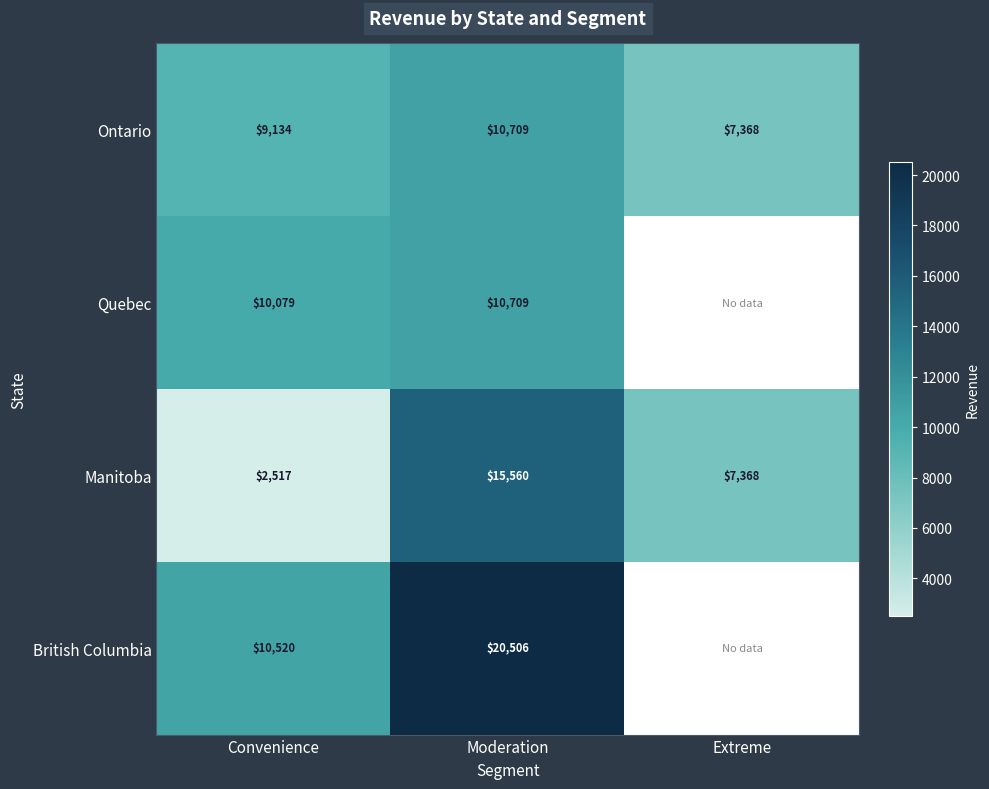

Which category has the lowest value in the Ontario series?

Extreme